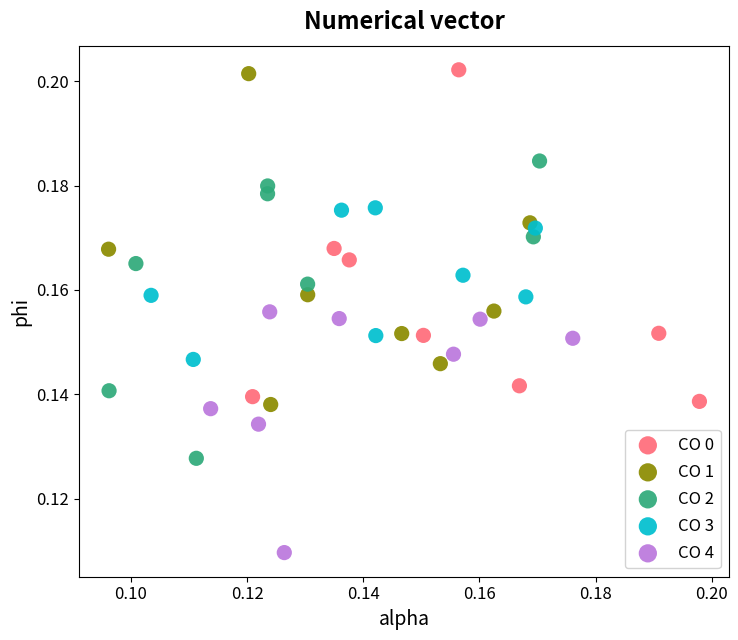

Which series contains the lowest Y value?

CO 4